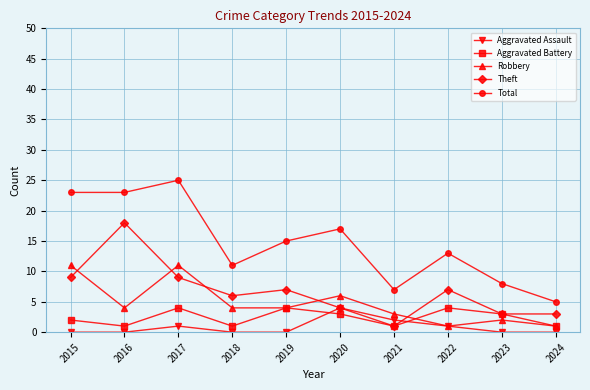

At which category is the sum across all series the highest?

2017